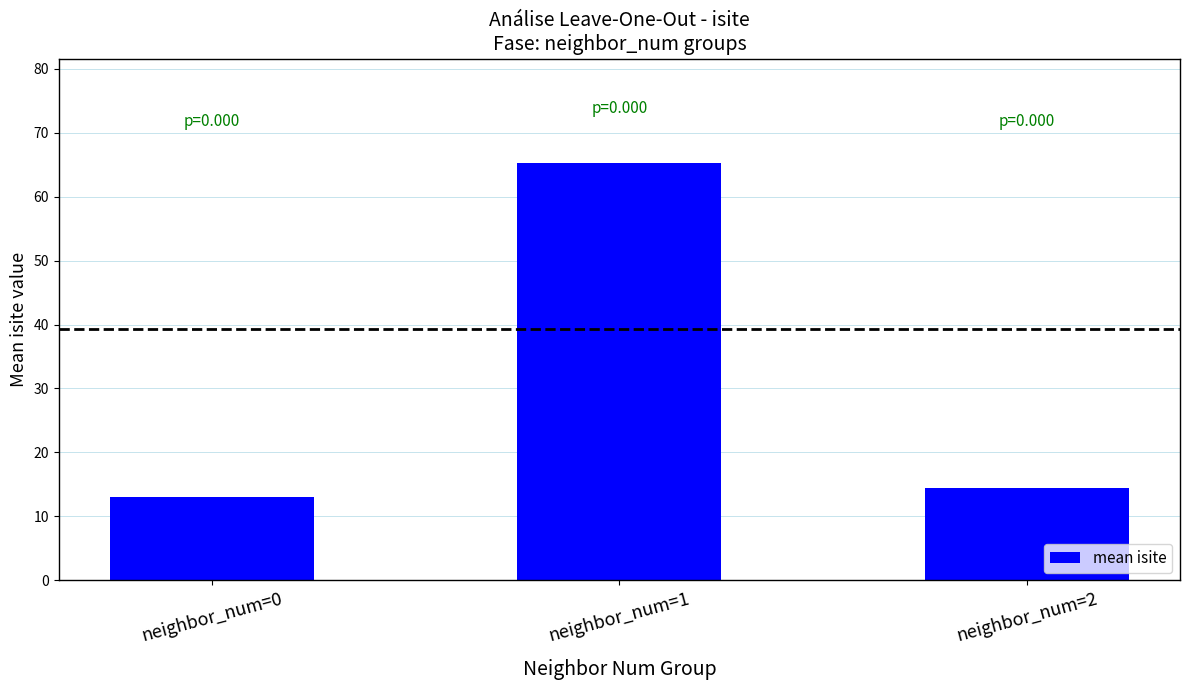

What is the value of the 1st bar from the left?

13.0